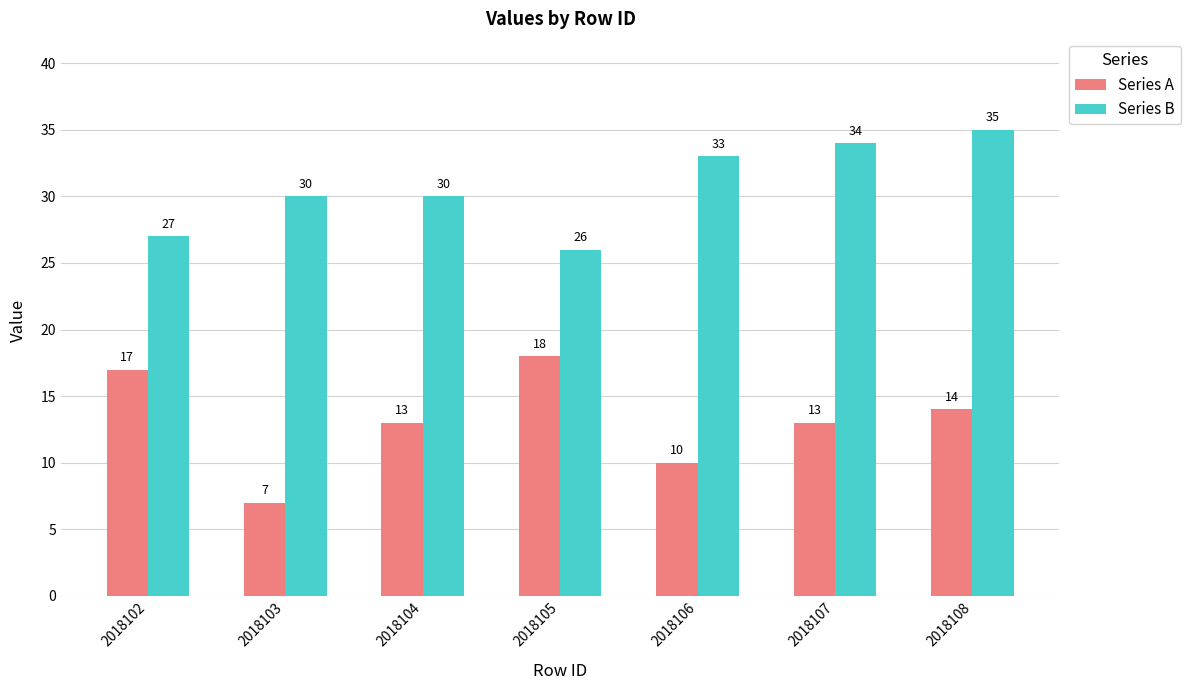

True or false: Series B has a value of 33 at 2018106.

True